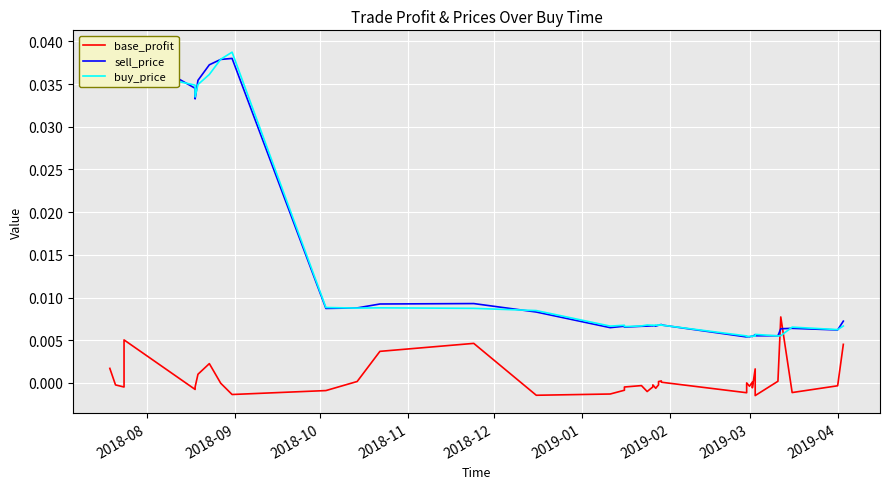

List the series in order of their peak value, lowest first.

base_profit, buy_price, sell_price